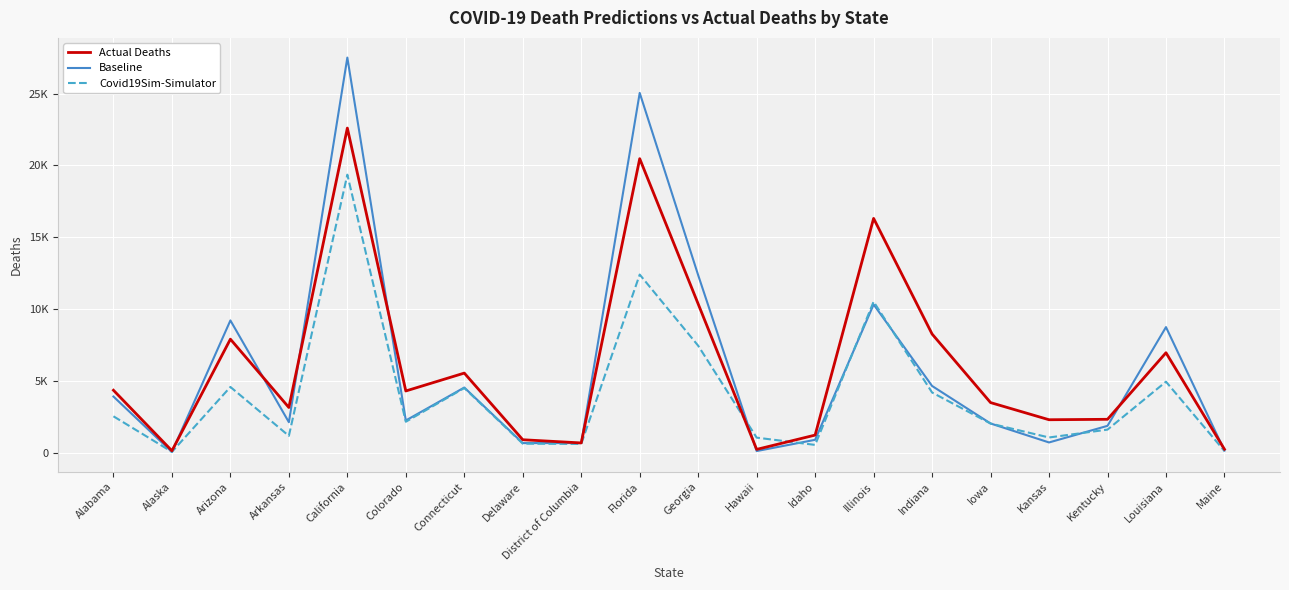

Rank the categories by Baseline value from lowest to highest.

Alaska, Hawaii, Maine, Delaware, District of Columbia, Kansas, Idaho, Kentucky, Iowa, Arkansas, Colorado, Alabama, Connecticut, Indiana, Louisiana, Arizona, Illinois, Georgia, Florida, California